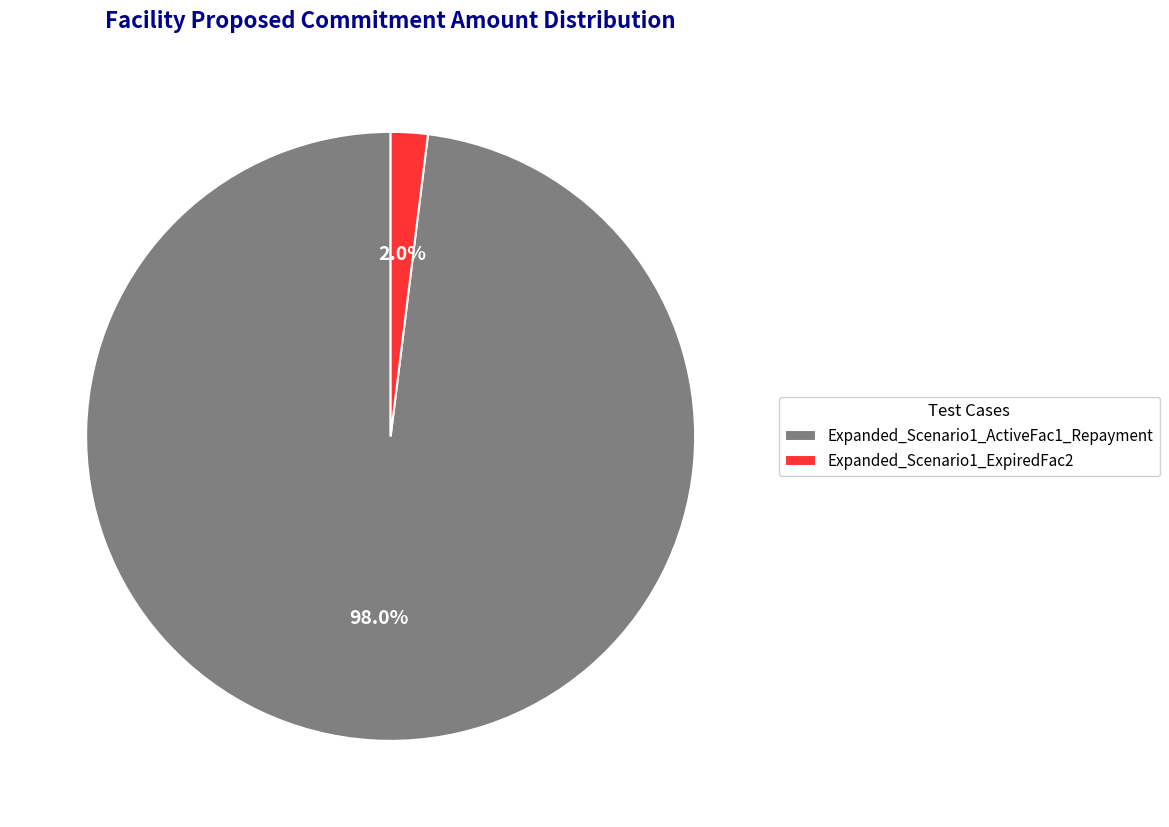

Rank the categories by value from lowest to highest.

Expanded_Scenario1_ExpiredFac2, Expanded_Scenario1_ActiveFac1_Repayment